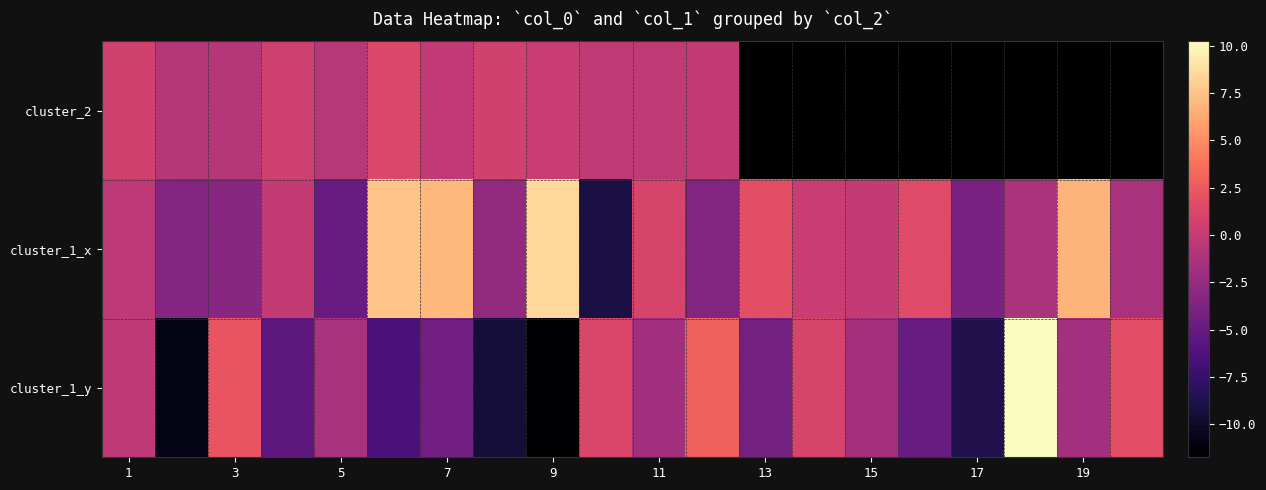

What value does the cluster_1_x series have at 15?

-0.1